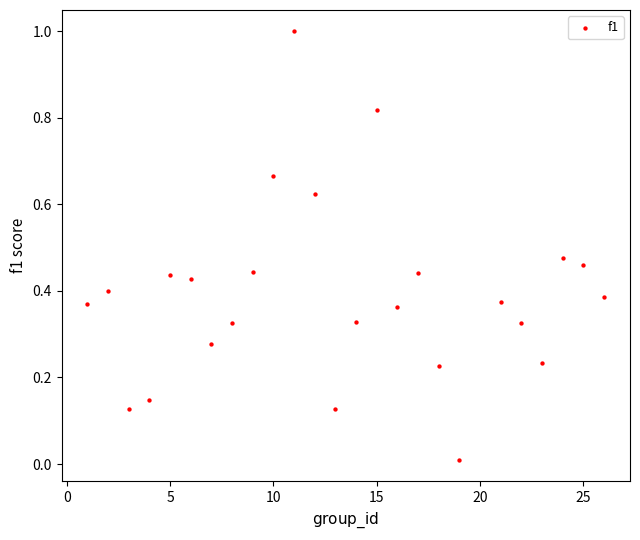

What is the range of X values (max minus min)?

25.0